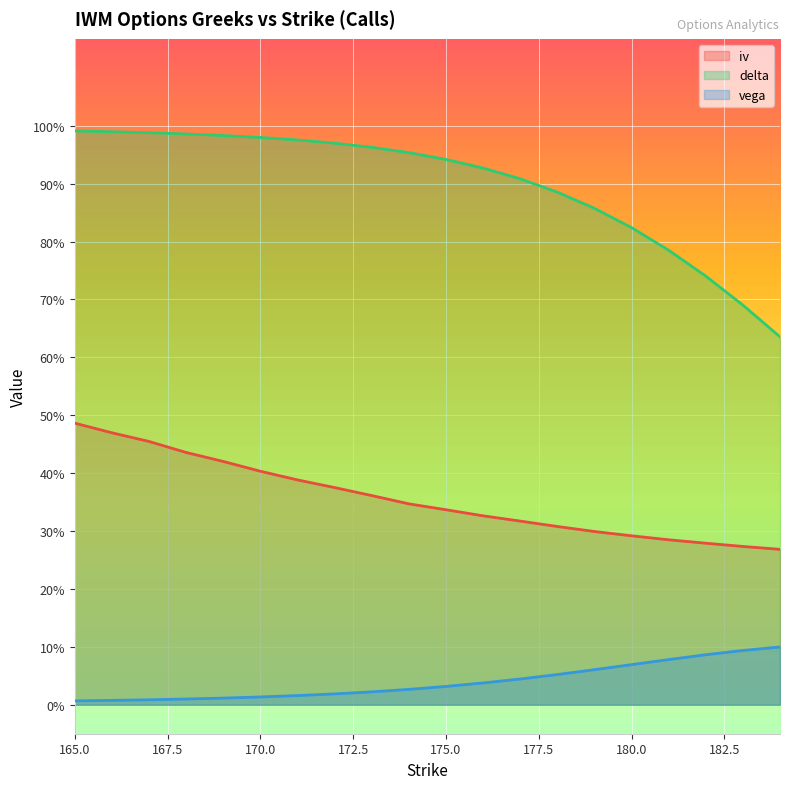

What is the spread (max minus min) of values at 180?

0.8